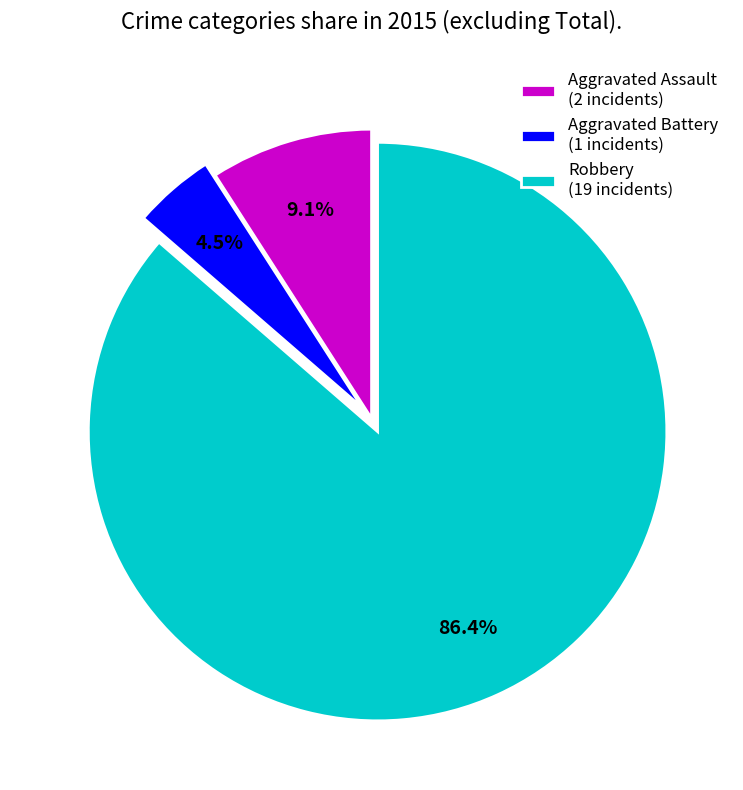

Is it true that Aggravated Assault is 1% of the pie?

False